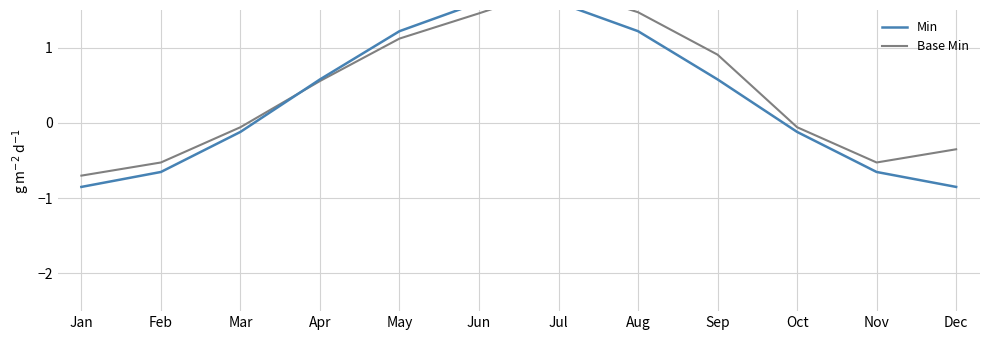

Reading left to right, transcribe all the data shown in this chart.

Min: -0.8	-0.7	-0.1	0.6	1.2	1.6	1.6	1.2	0.6	-0.1	-0.7	-0.8
Base Min: -0.7	-0.5	-0.1	0.6	1.1	1.5	1.8	1.5	0.9	-0.1	-0.5	-0.4